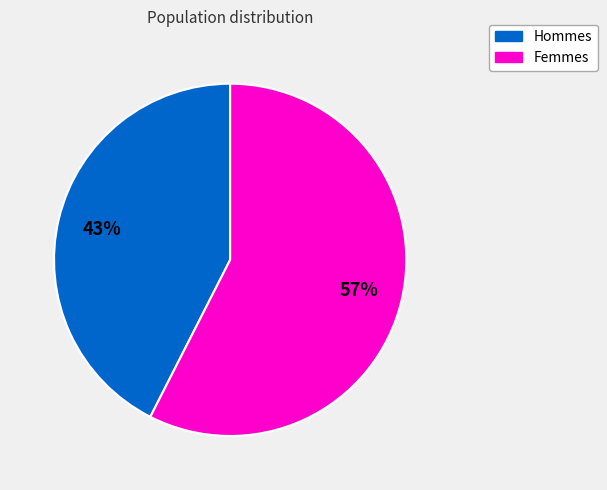

Which category has the biggest portion of the pie?

Femmes